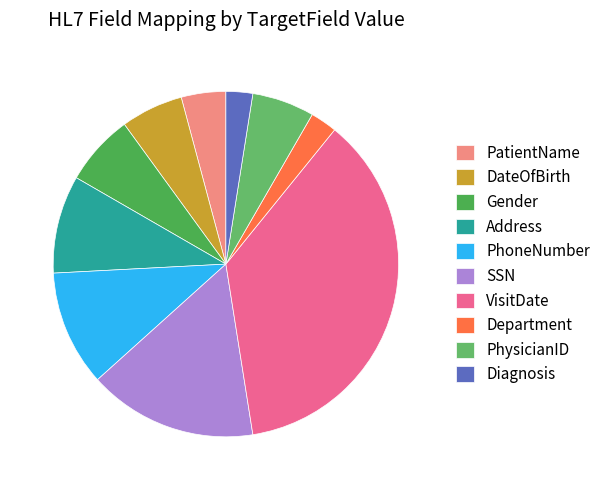

The PhoneNumber slice represents 11% of the pie. True or false?

True